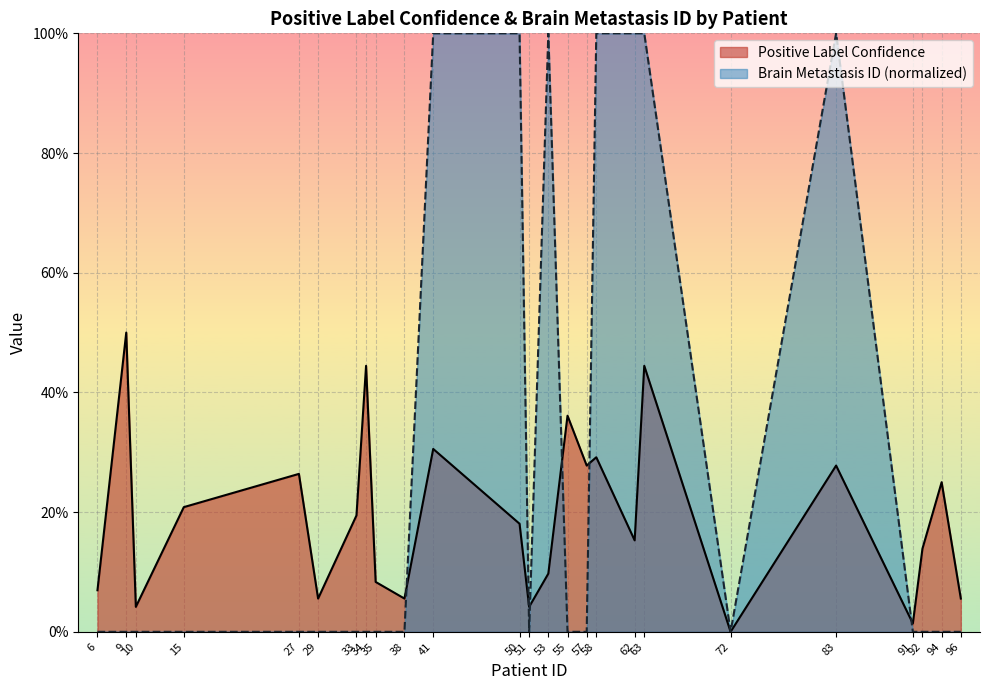

How many intersections are there between Positive Label Confidence and Brain Metastasis ID (avg)?

6